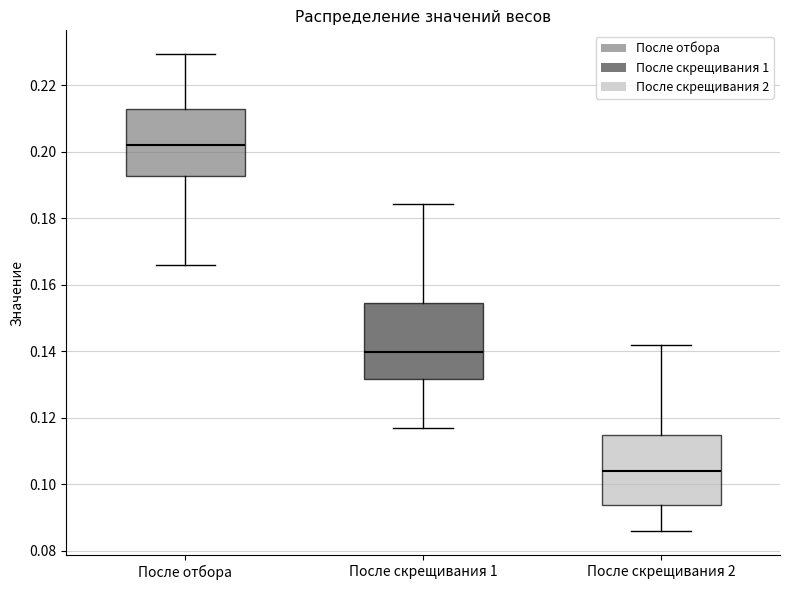

Which box has the highest median line?

После отбора